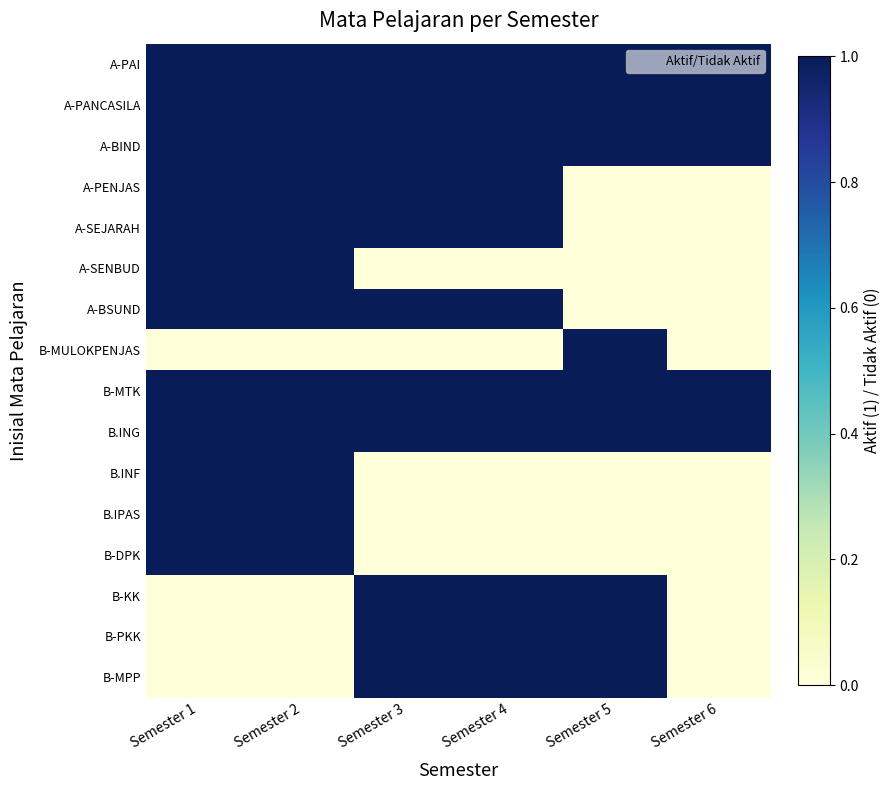

List the series in order of their peak value, lowest first.

A-PAI, A-PANCASILA, A-BIND, A-PENJAS, A-SEJARAH, A-SENBUD, A-BSUND, B-MULOKPENJAS, B-MTK, B.ING, B.INF, B.IPAS, B-DPK, B-KK, B-PKK, B-MPP